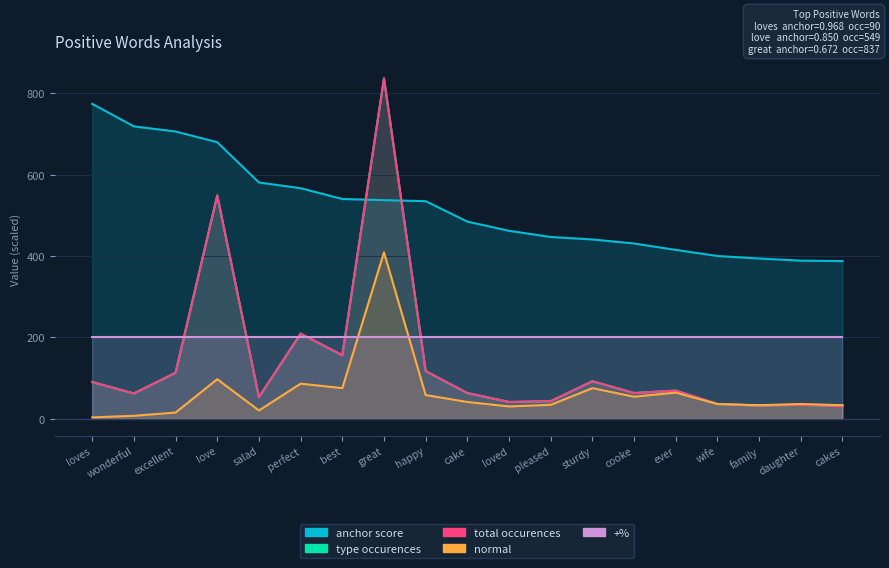

What is the greatest value displayed?

837.0